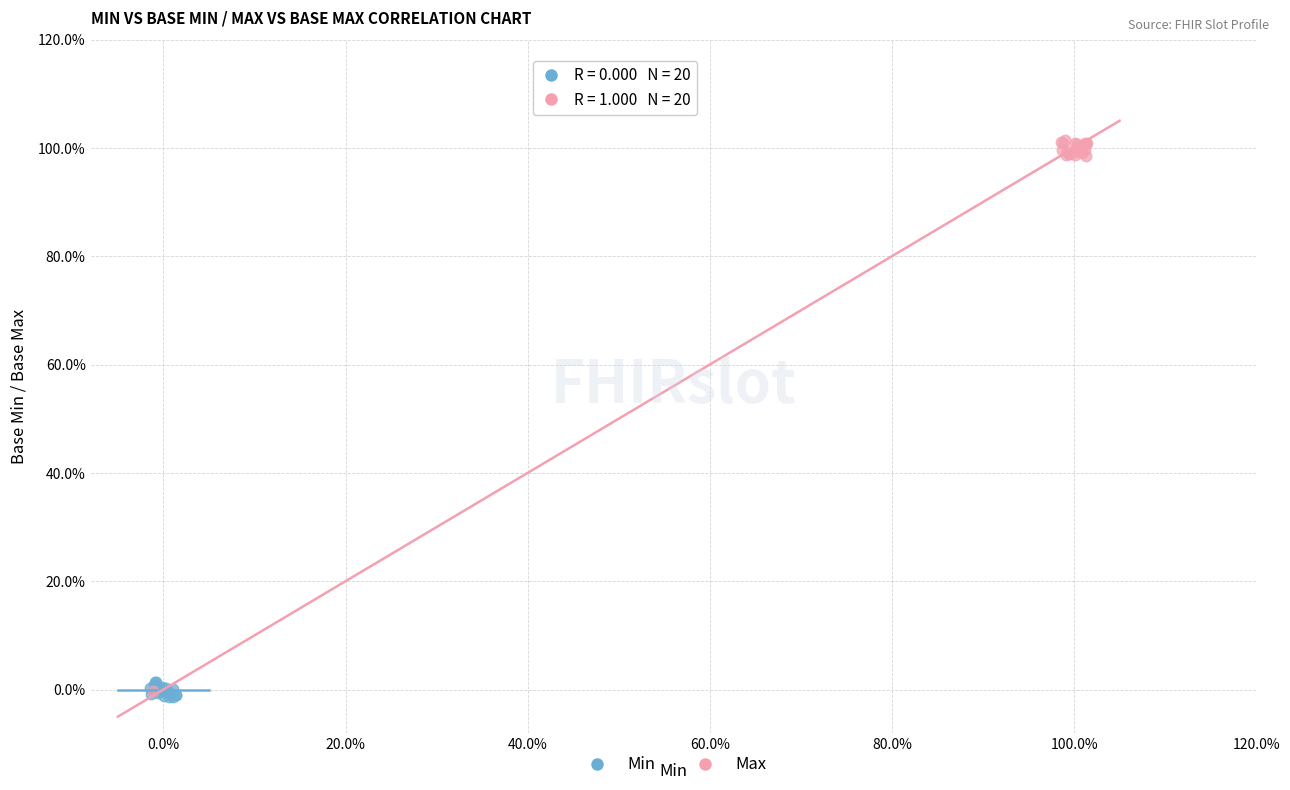

What are all the series names shown in the legend?

Min, Max